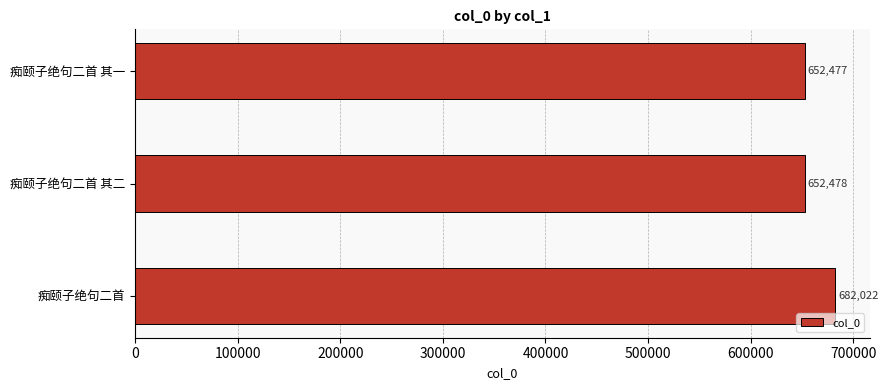

Reading bottom to top, extract all data points from this chart.

682022	652478	652477